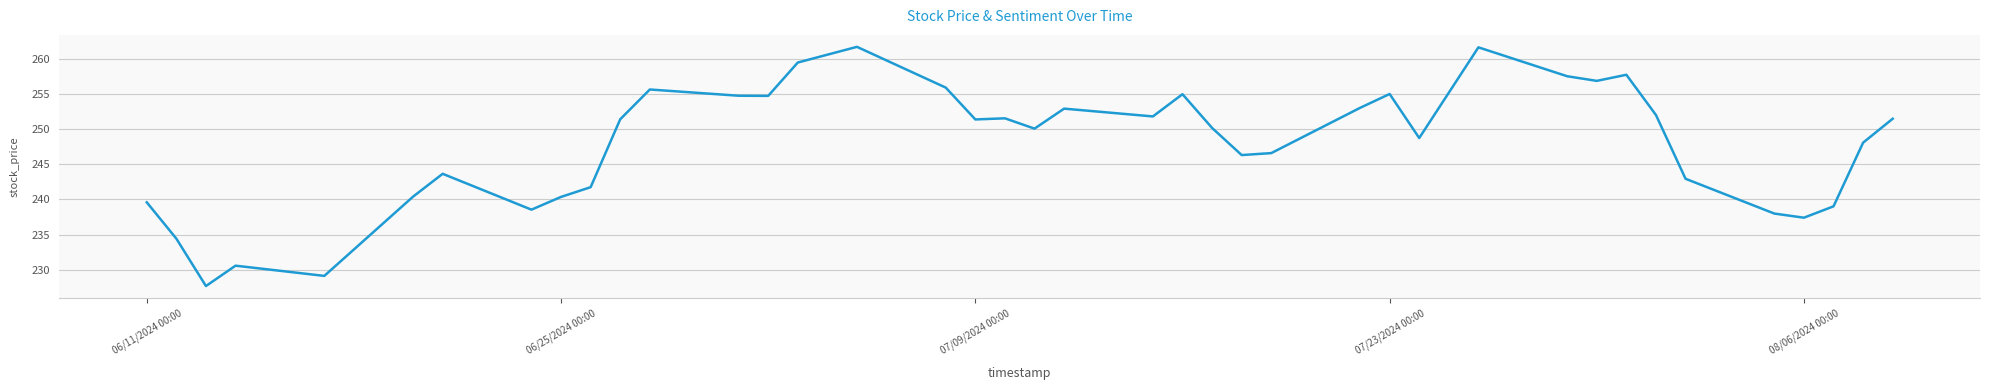

What is the greatest value displayed?

261.7